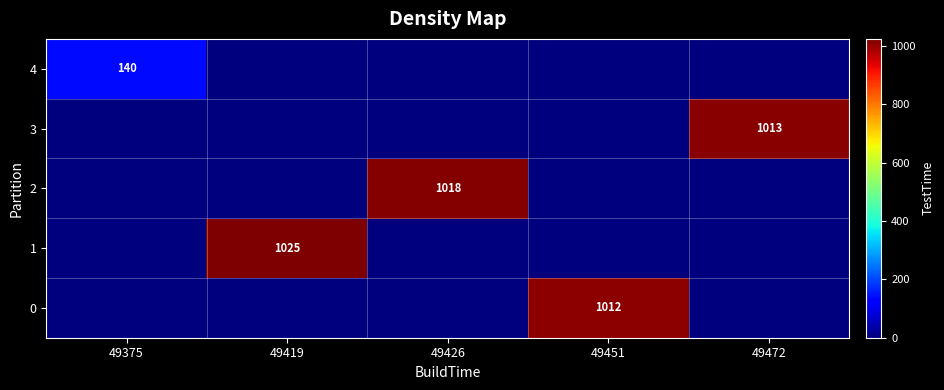

Which category has the highest value across all series?

49419